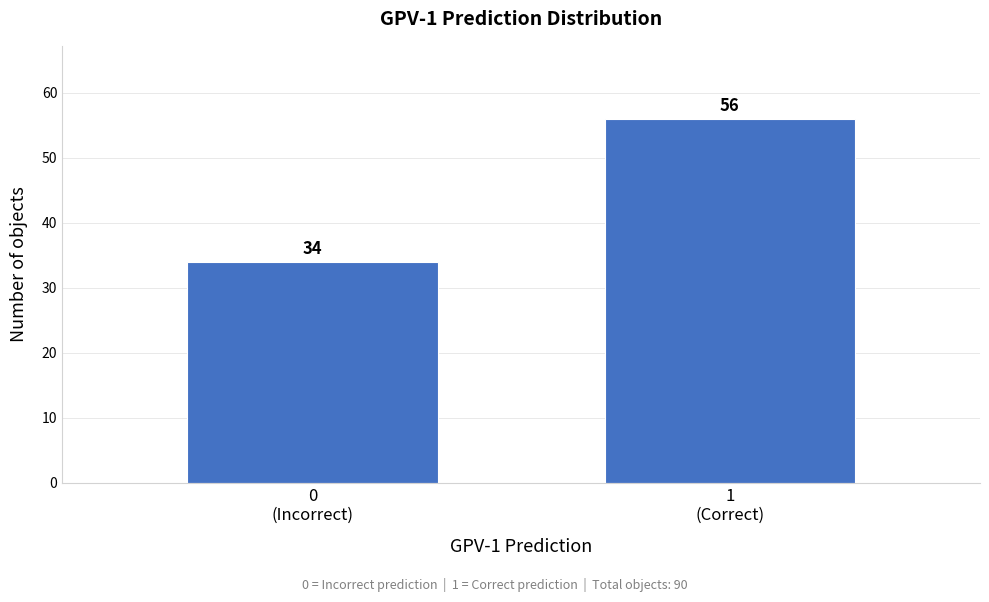

Reading left to right, transcribe all the data shown in this chart.

34	56